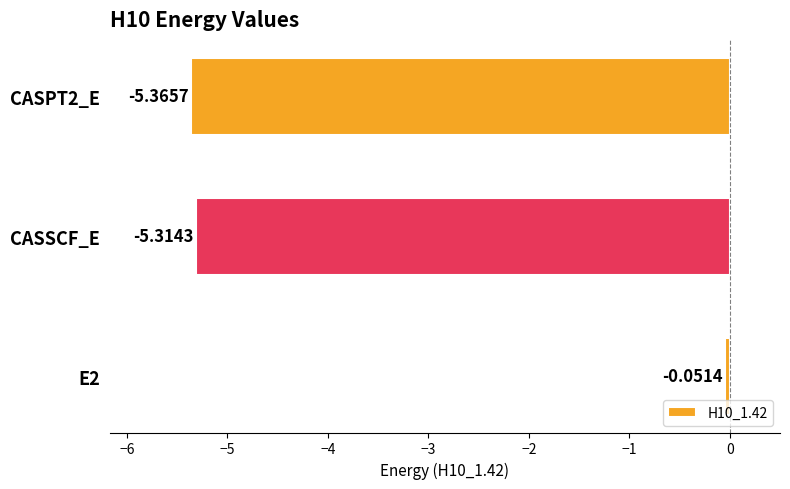

What is the difference between the values at CASSCF_E and E2?

5.3